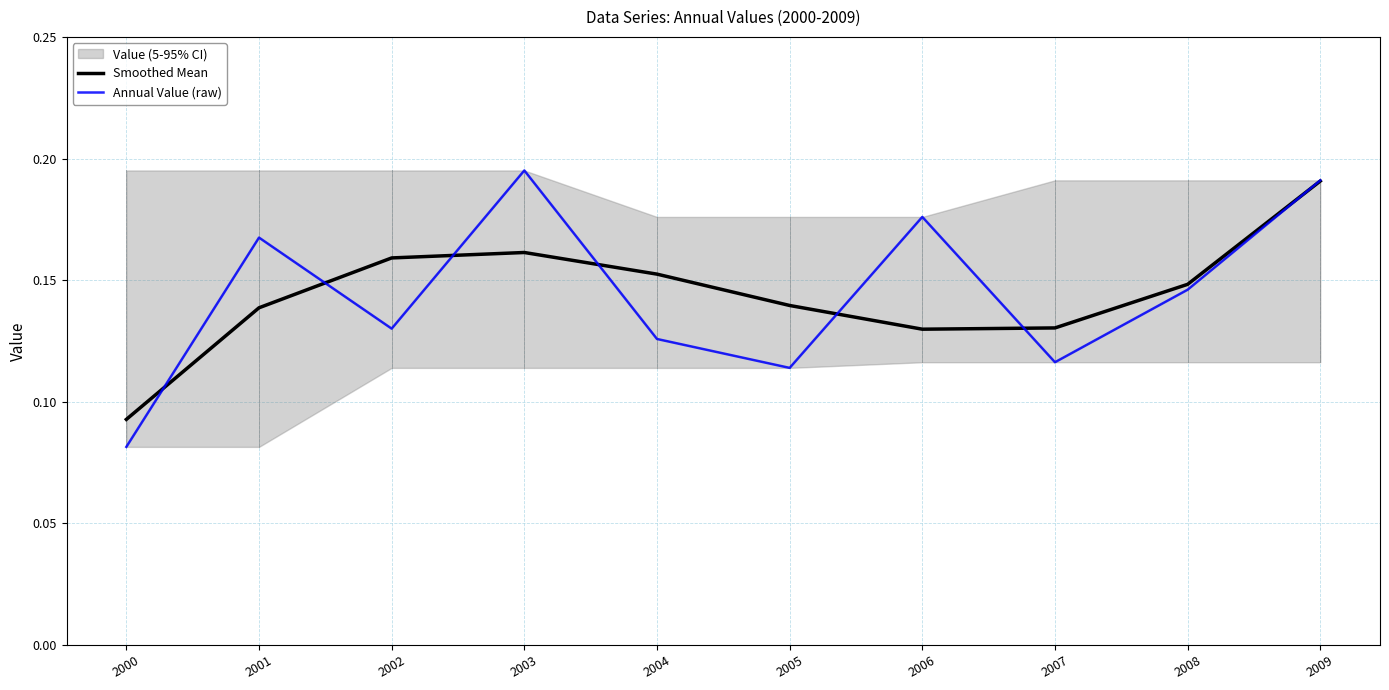

Reading right to left, what are all the values shown in this chart?

Smoothed Mean: 0.2	0.1	0.1	0.1	0.1	0.2	0.2	0.2	0.1	0.1
Annual Value (raw): 0.2	0.1	0.1	0.2	0.1	0.1	0.2	0.1	0.2	0.1